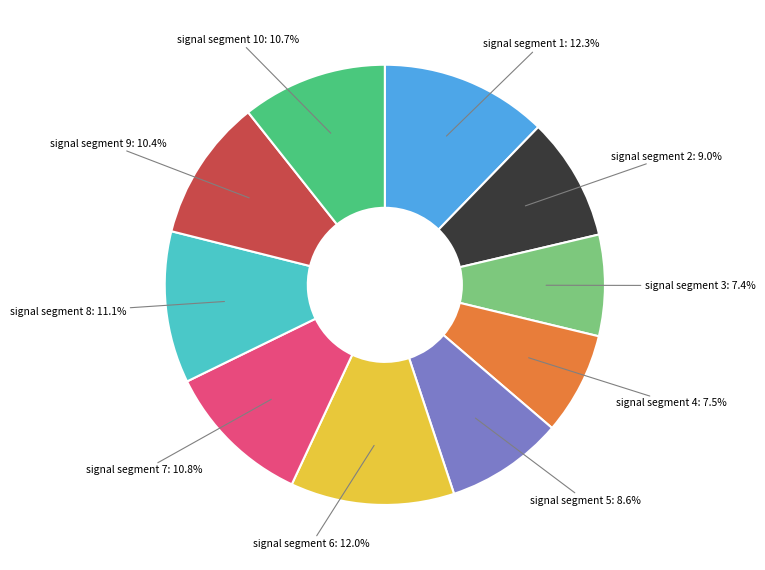

Count the number of slices in the pie.

10